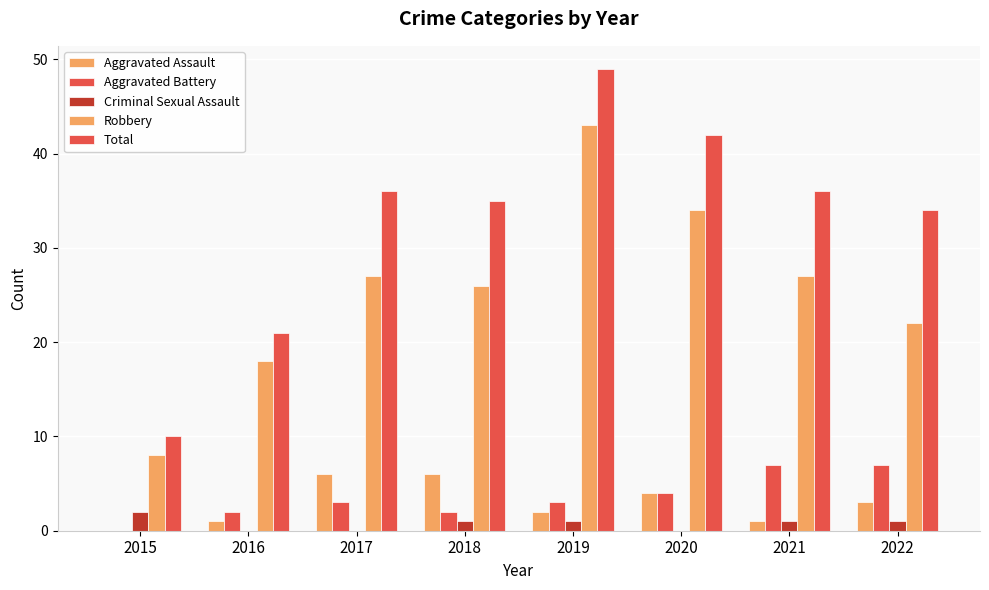

How many groups of bars are there?

8